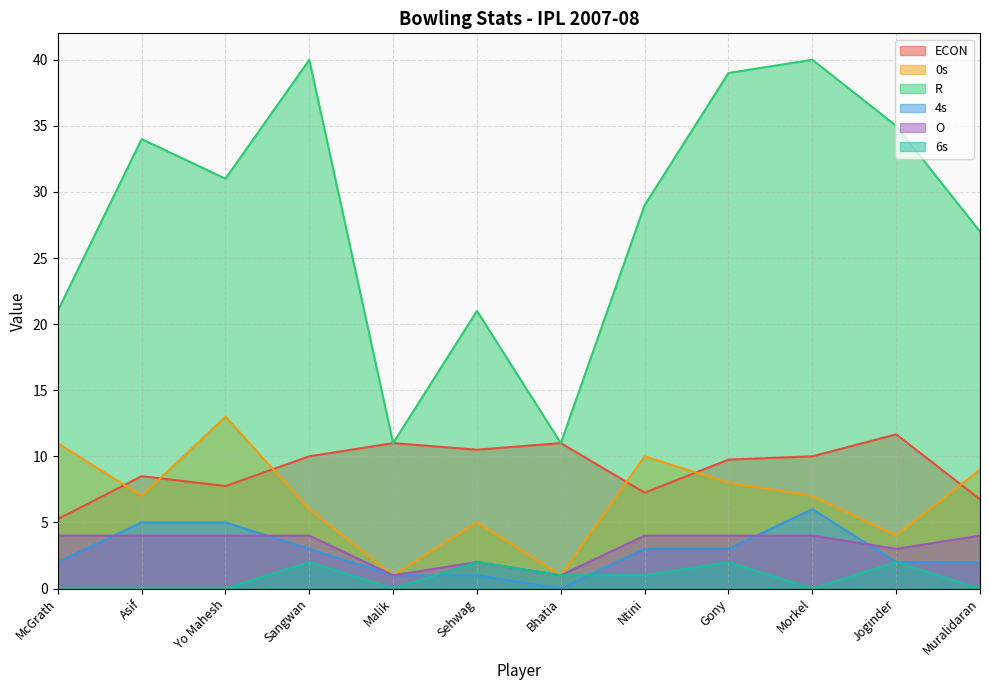

Reading left to right, extract all data points from this chart.

ECON: McGrath=5.2	Asif=8.5	Yo Mahesh=7.8	Sangwan=10.0	Malik=11.0	Sehwag=10.5	Bhatia=11.0	Ntini=7.2	Gony=9.8	Morkel=10.0	Joginder=11.7	Muralidaran=6.8
0s: McGrath=11.0	Asif=7.0	Yo Mahesh=13.0	Sangwan=6.0	Malik=1.0	Sehwag=5.0	Bhatia=1.0	Ntini=10.0	Gony=8.0	Morkel=7.0	Joginder=4.0	Muralidaran=9.0
R: McGrath=21.0	Asif=34.0	Yo Mahesh=31.0	Sangwan=40.0	Malik=11.0	Sehwag=21.0	Bhatia=11.0	Ntini=29.0	Gony=39.0	Morkel=40.0	Joginder=35.0	Muralidaran=27.0
4s: McGrath=2.0	Asif=5.0	Yo Mahesh=5.0	Sangwan=3.0	Malik=1.0	Sehwag=1.0	Bhatia=0.0	Ntini=3.0	Gony=3.0	Morkel=6.0	Joginder=2.0	Muralidaran=2.0
O: McGrath=4.0	Asif=4.0	Yo Mahesh=4.0	Sangwan=4.0	Malik=1.0	Sehwag=2.0	Bhatia=1.0	Ntini=4.0	Gony=4.0	Morkel=4.0	Joginder=3.0	Muralidaran=4.0
6s: McGrath=0.0	Asif=0.0	Yo Mahesh=0.0	Sangwan=2.0	Malik=0.0	Sehwag=2.0	Bhatia=1.0	Ntini=1.0	Gony=2.0	Morkel=0.0	Joginder=2.0	Muralidaran=0.0